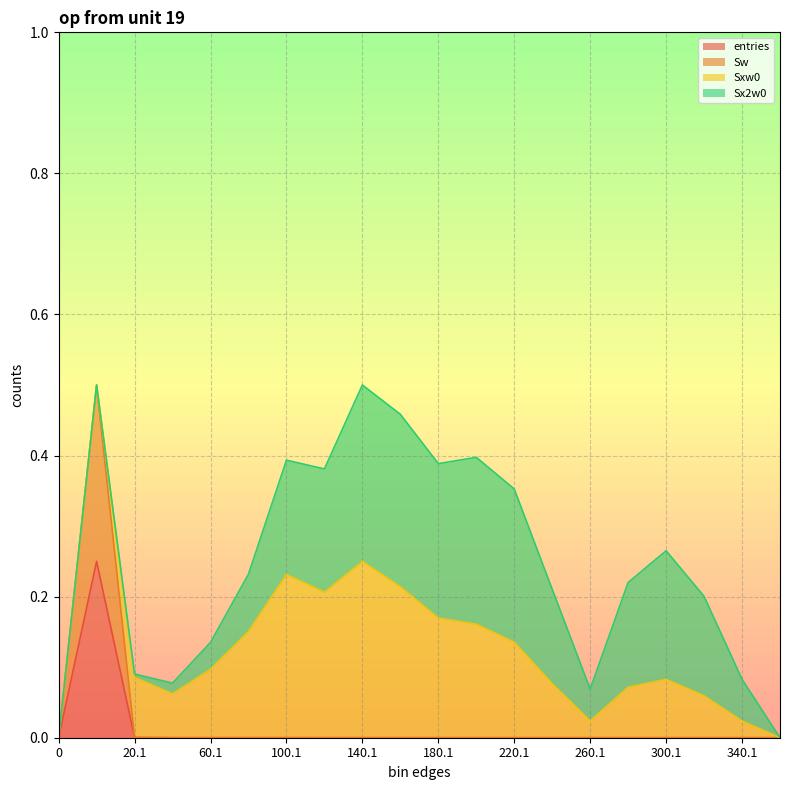

Does the chart display data point markers on the line(s)?

No